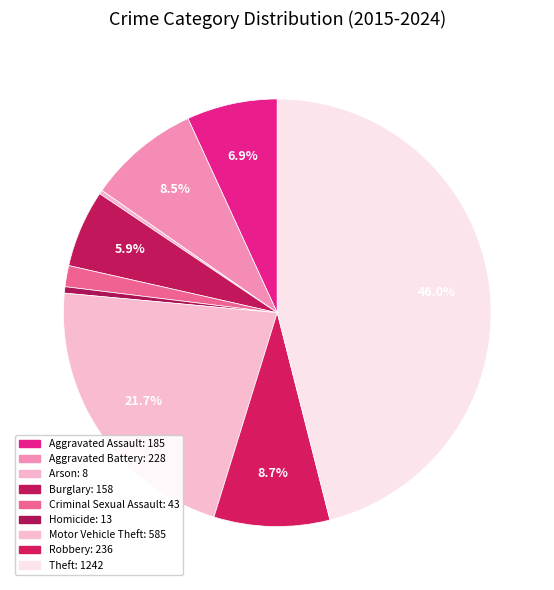

How many slices are in this pie chart?

9